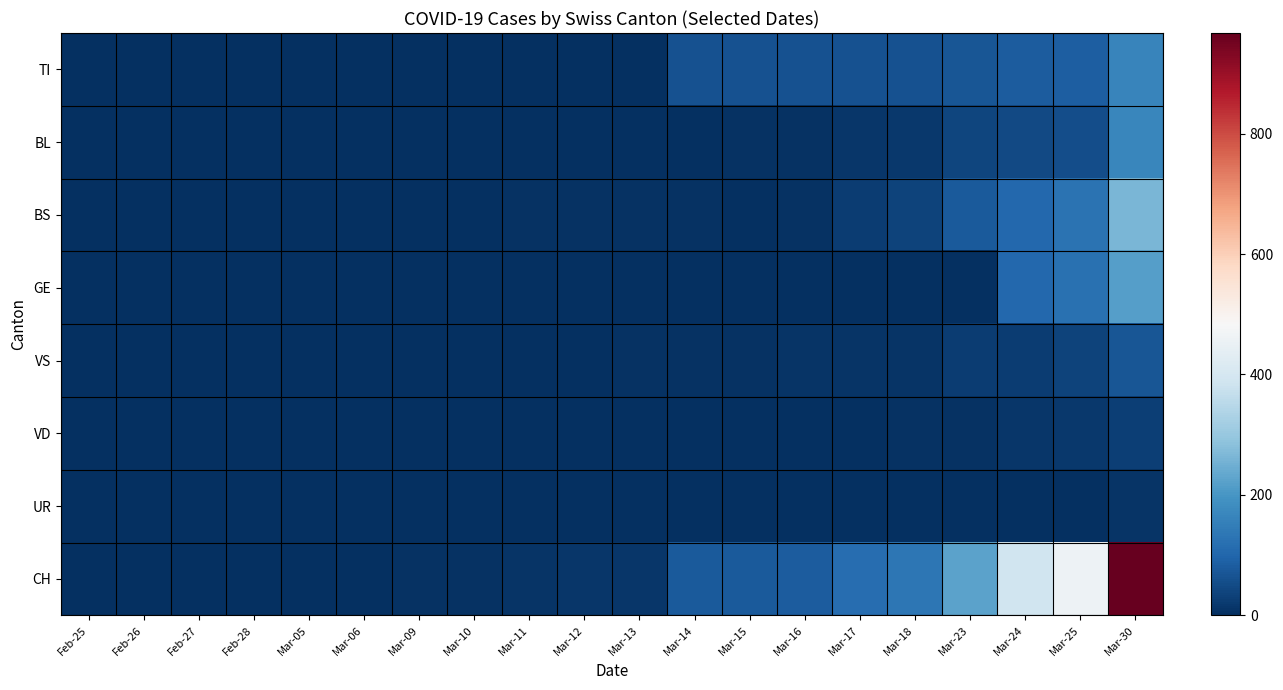

Which series has the largest total across all categories?

CH